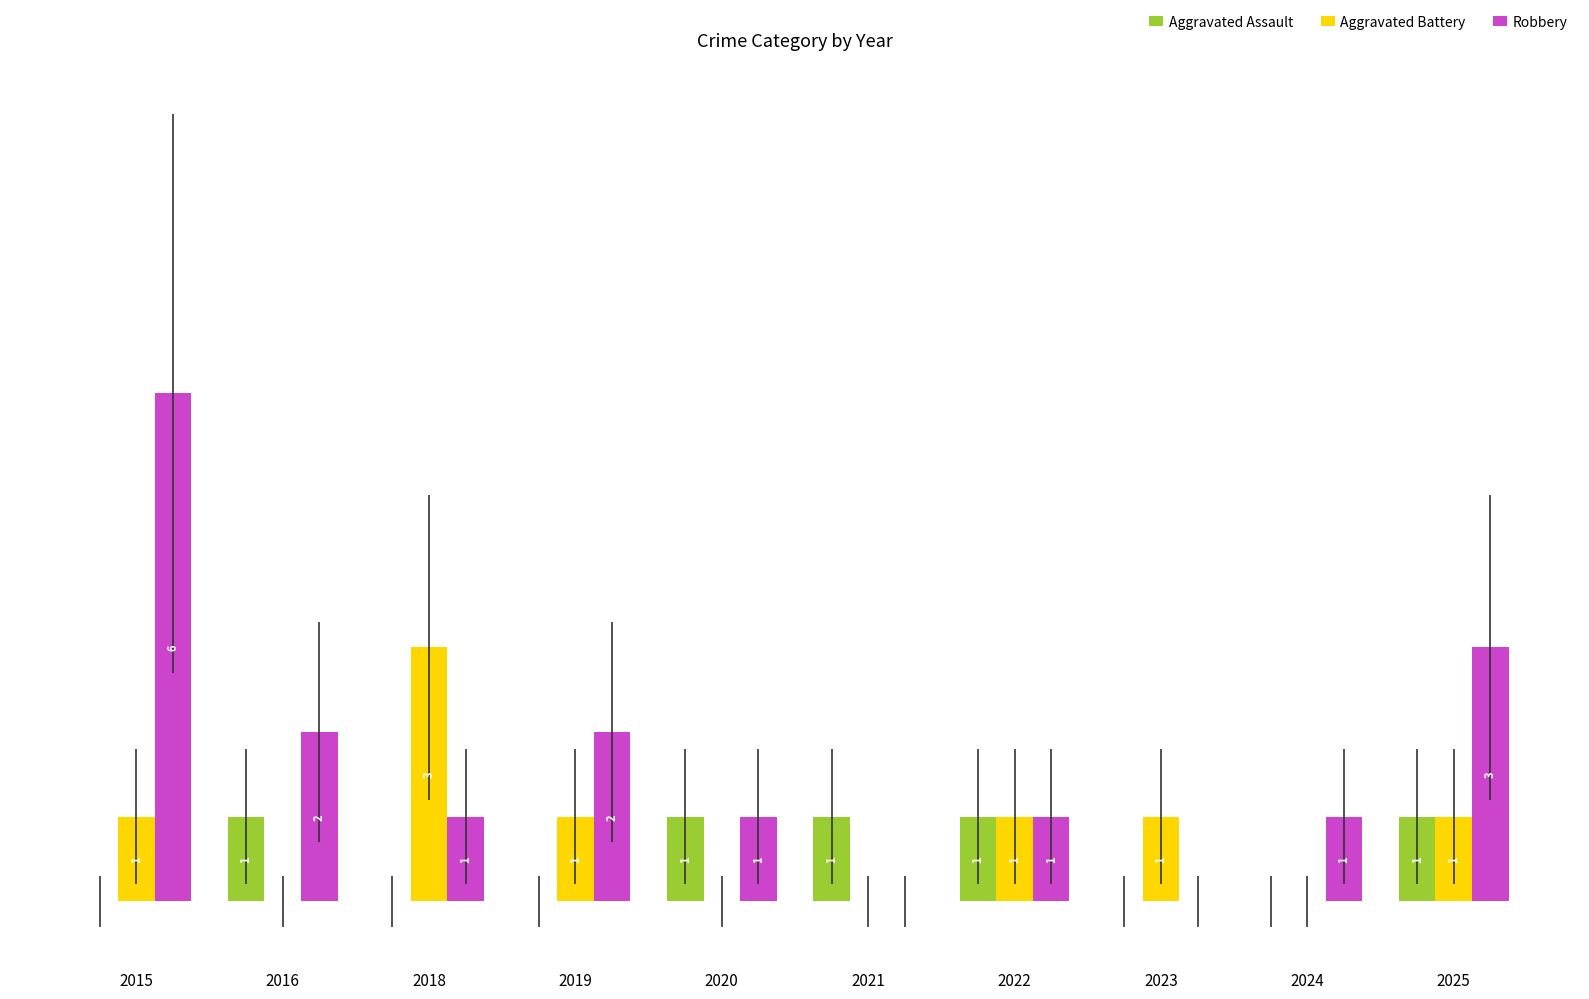

Is the value of Aggravated Assault at 2023 greater than the value of Robbery at 2015?

No